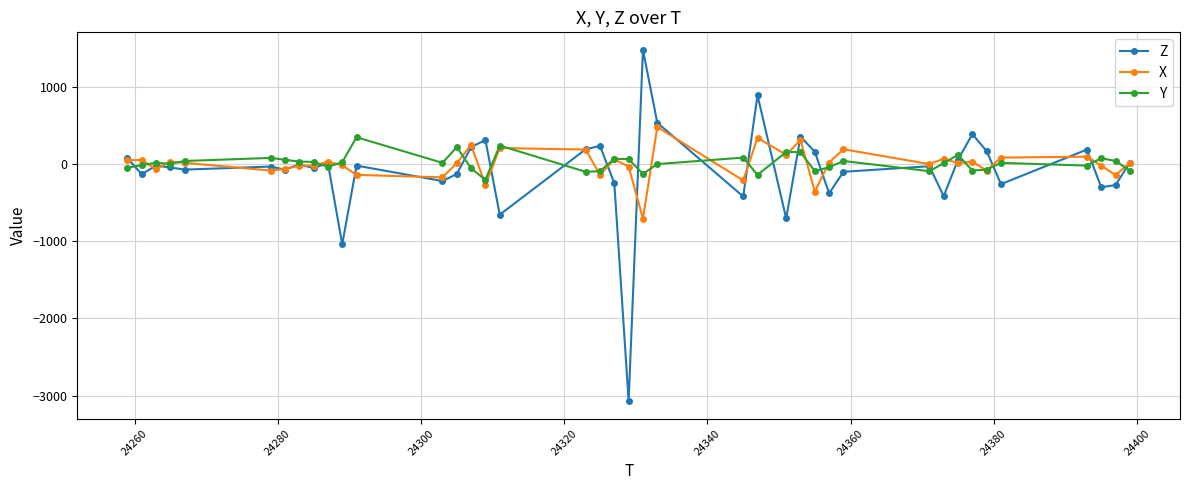

What are all the series names shown in the legend?

Z, X, Y